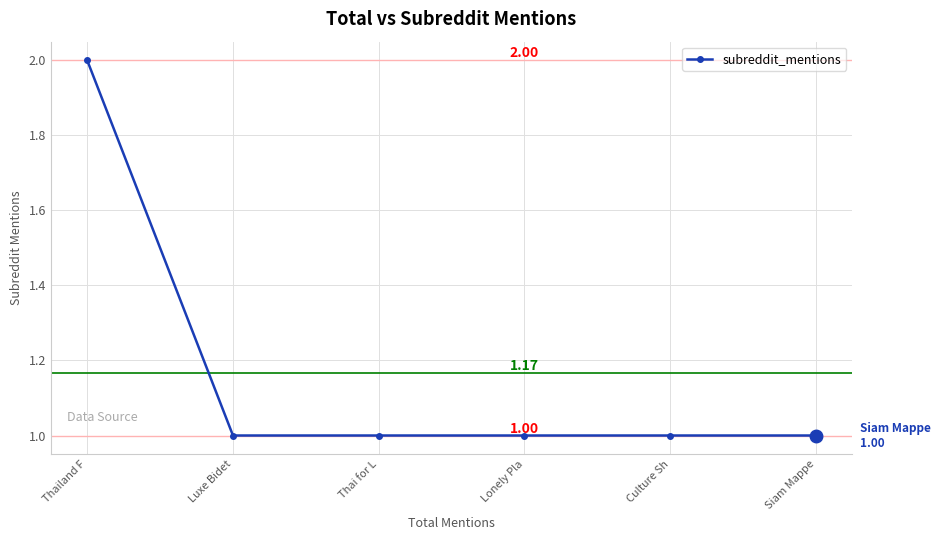

Approximately how many times larger is the value at Lonely Pla compared to Siam Mappe?

1.0